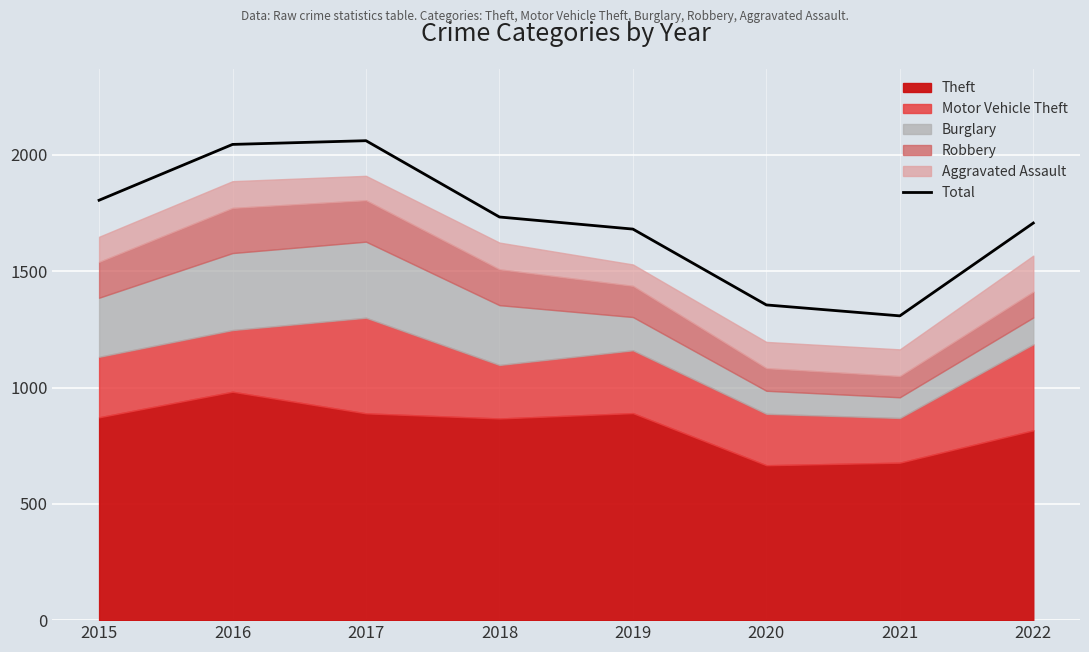

How many lines are shown in the chart?

1